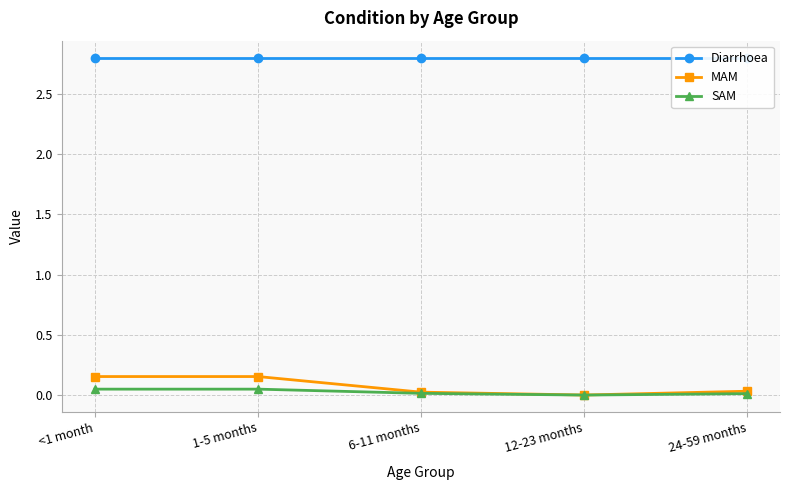

At 12-23 months, list the series in order from smallest to largest.

SAM, MAM, Diarrhoea